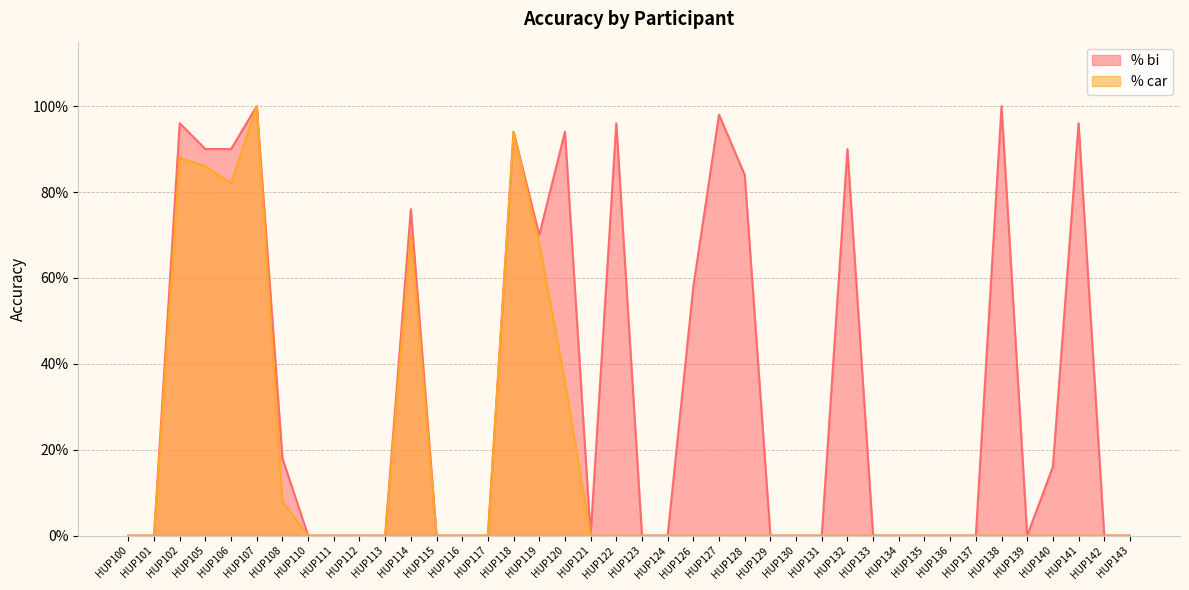

How many values in the % bi series exceed 0?

17